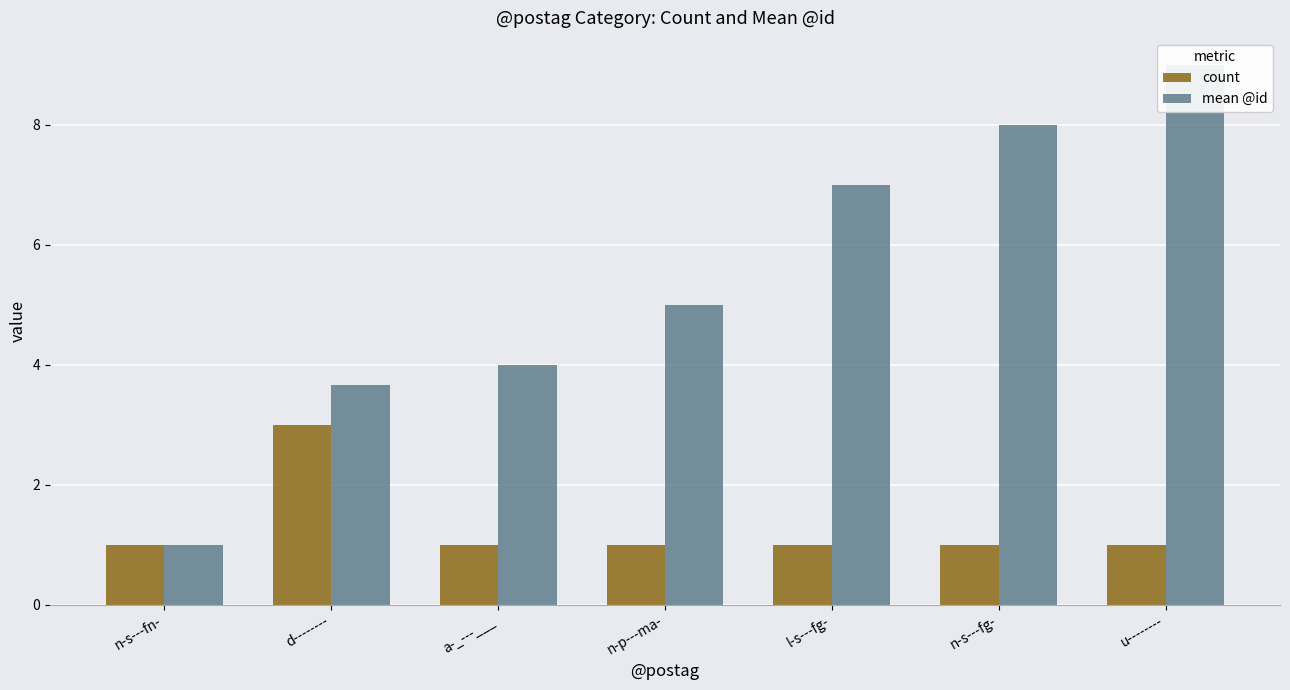

How many groups of bars are there?

7